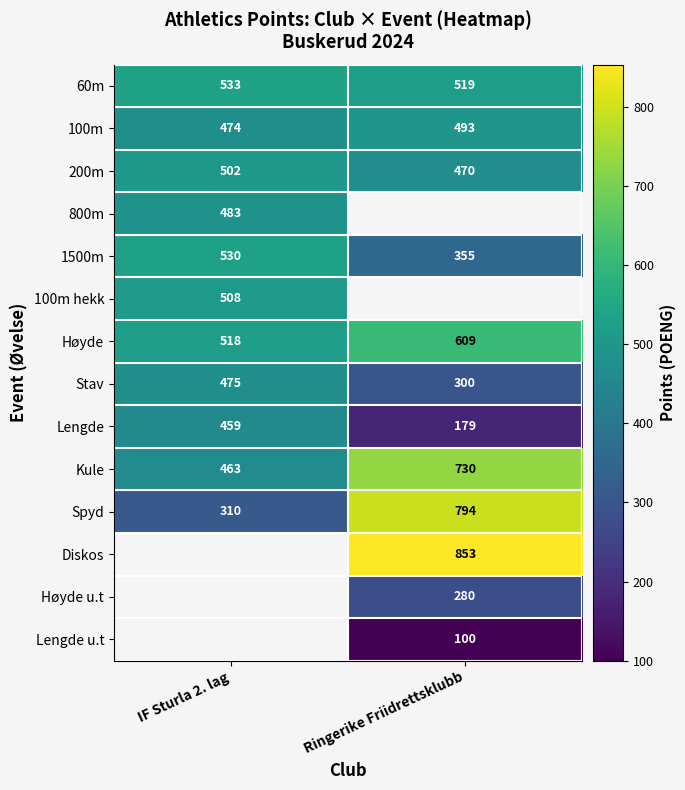

What is the difference between the Kule values at Ringerike Friidrettsklubb and IF Sturla 2. lag?

267